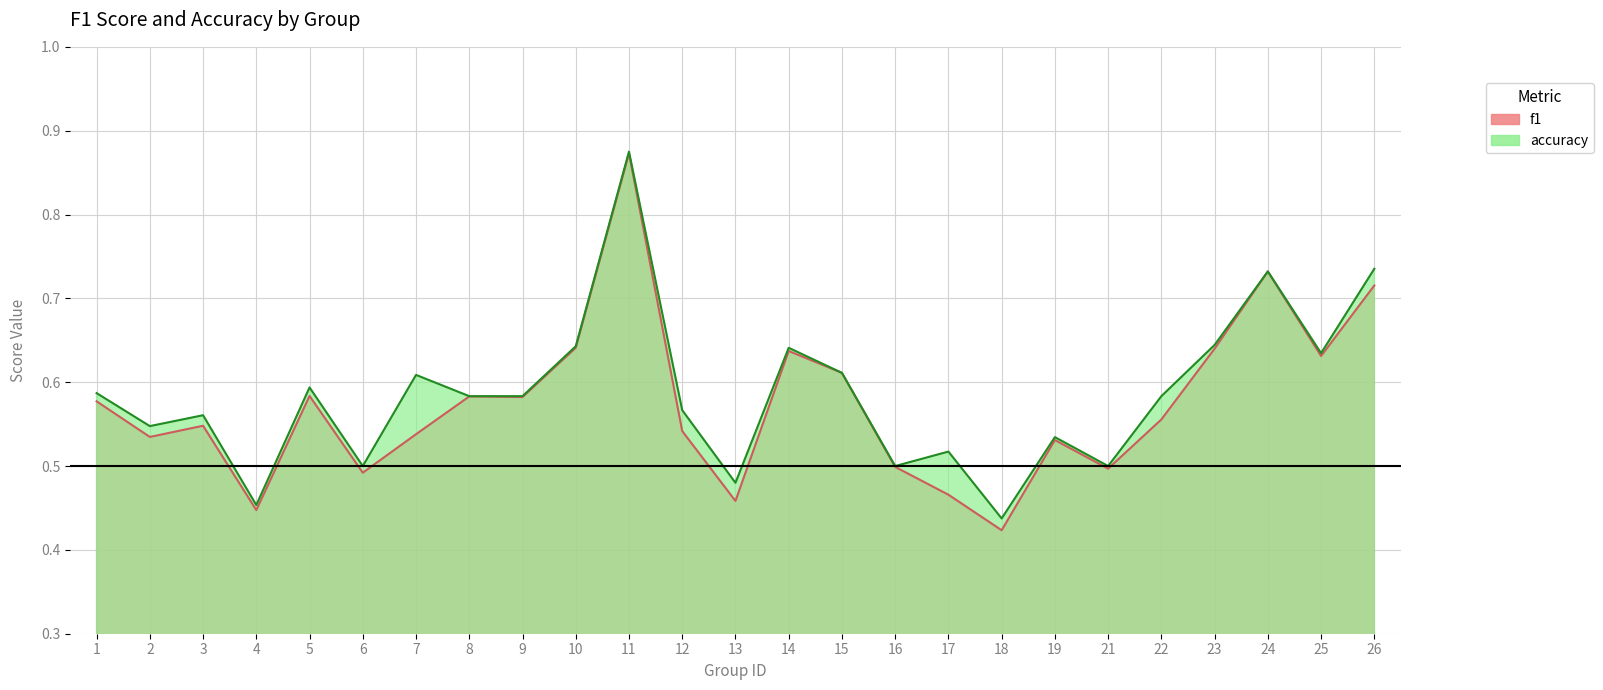

Reading left to right, extract all data points from this chart.

f1: 1=0.6	2=0.5	3=0.5	4=0.4	5=0.6	6=0.5	7=0.5	8=0.6	9=0.6	10=0.6	11=0.9	12=0.5	13=0.5	14=0.6	15=0.6	16=0.5	17=0.5	18=0.4	19=0.5	21=0.5	22=0.6	23=0.6	24=0.7	25=0.6	26=0.7
accuracy: 1=0.6	2=0.5	3=0.6	4=0.5	5=0.6	6=0.5	7=0.6	8=0.6	9=0.6	10=0.6	11=0.9	12=0.6	13=0.5	14=0.6	15=0.6	16=0.5	17=0.5	18=0.4	19=0.5	21=0.5	22=0.6	23=0.6	24=0.7	25=0.6	26=0.7